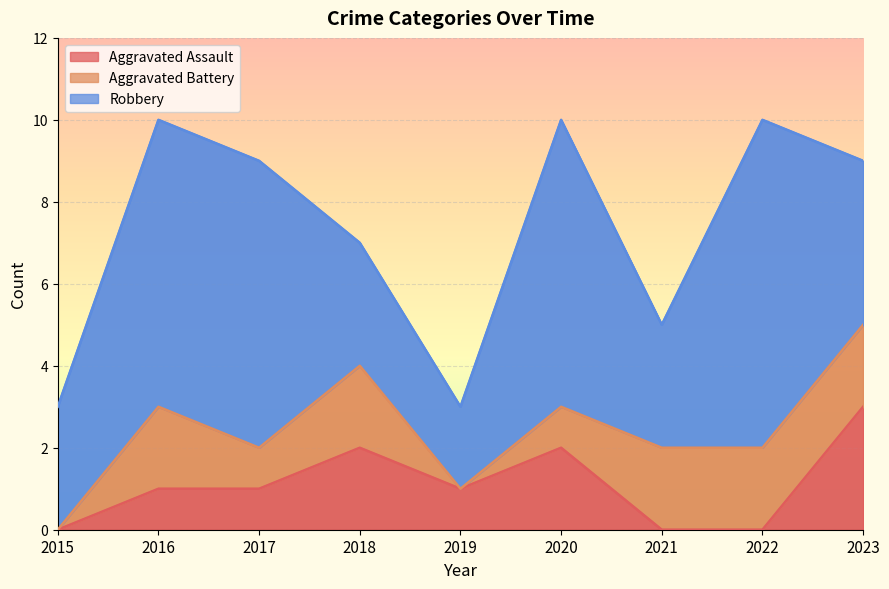

What is the total value across all series at 2023?

9